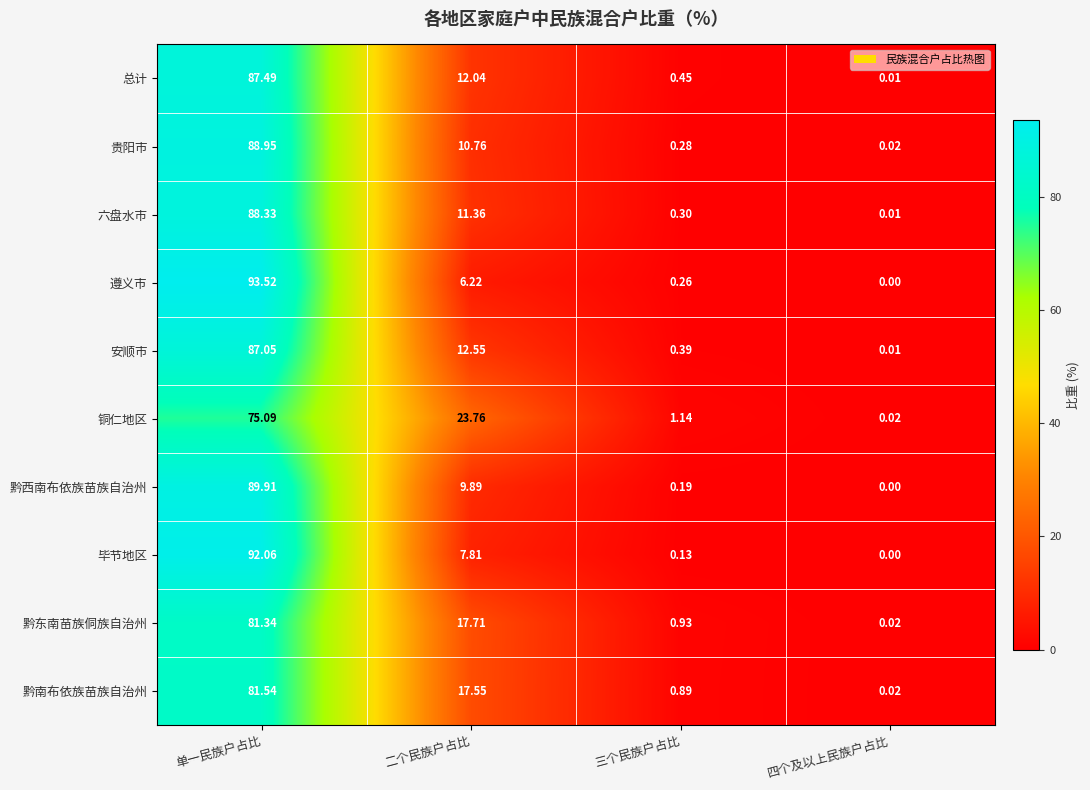

Which label corresponds to the largest value in the chart?

单一民族户占比